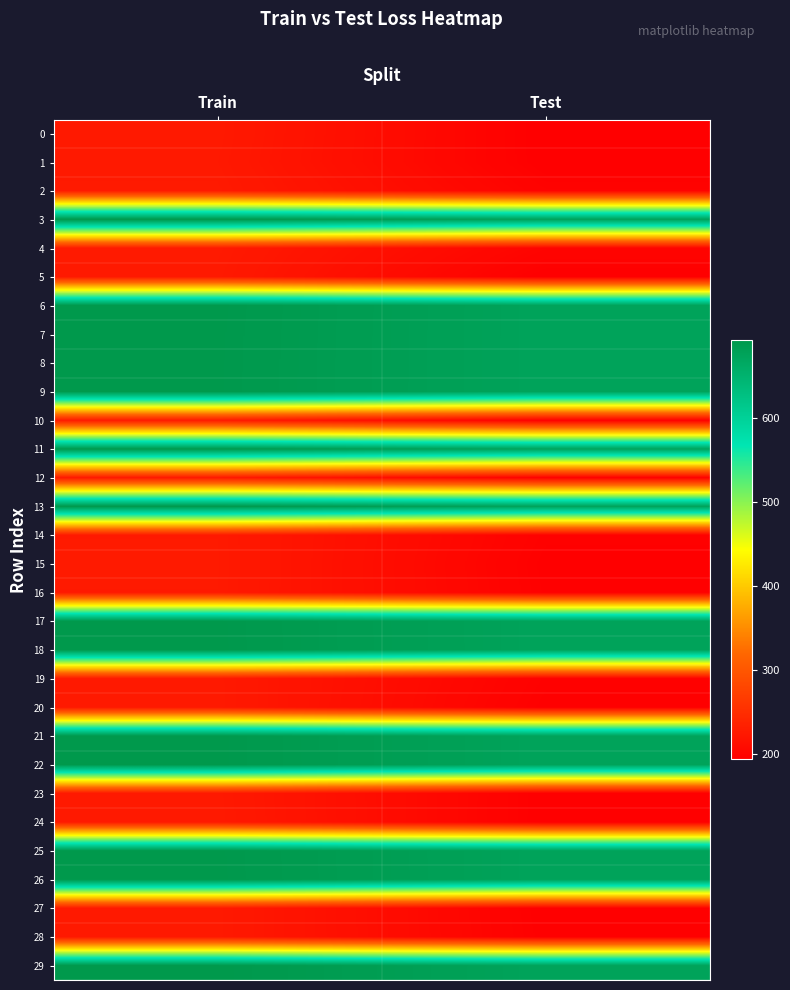

Reading left to right, list all the values displayed in this chart.

0: Train=225.9	Test=194.0
1: Train=225.2	Test=194.1
2: Train=226.6	Test=198.1
3: Train=692.5	Test=674.8
4: Train=226.6	Test=200.0
5: Train=225.6	Test=194.1
6: Train=692.5	Test=674.8
7: Train=692.3	Test=674.8
8: Train=692.3	Test=674.8
9: Train=692.2	Test=674.8
10: Train=226.8	Test=195.0
11: Train=692.6	Test=674.8
12: Train=225.8	Test=196.4
13: Train=692.4	Test=674.8
14: Train=226.1	Test=196.4
15: Train=226.4	Test=195.1
16: Train=226.1	Test=195.6
17: Train=692.4	Test=674.8
18: Train=692.5	Test=674.8
19: Train=225.8	Test=196.5
20: Train=226.0	Test=195.0
21: Train=692.5	Test=674.8
22: Train=692.5	Test=674.8
23: Train=225.7	Test=194.3
24: Train=226.0	Test=194.1
25: Train=692.3	Test=674.8
26: Train=692.4	Test=674.8
27: Train=225.7	Test=194.4
28: Train=225.6	Test=194.9
29: Train=692.8	Test=674.8